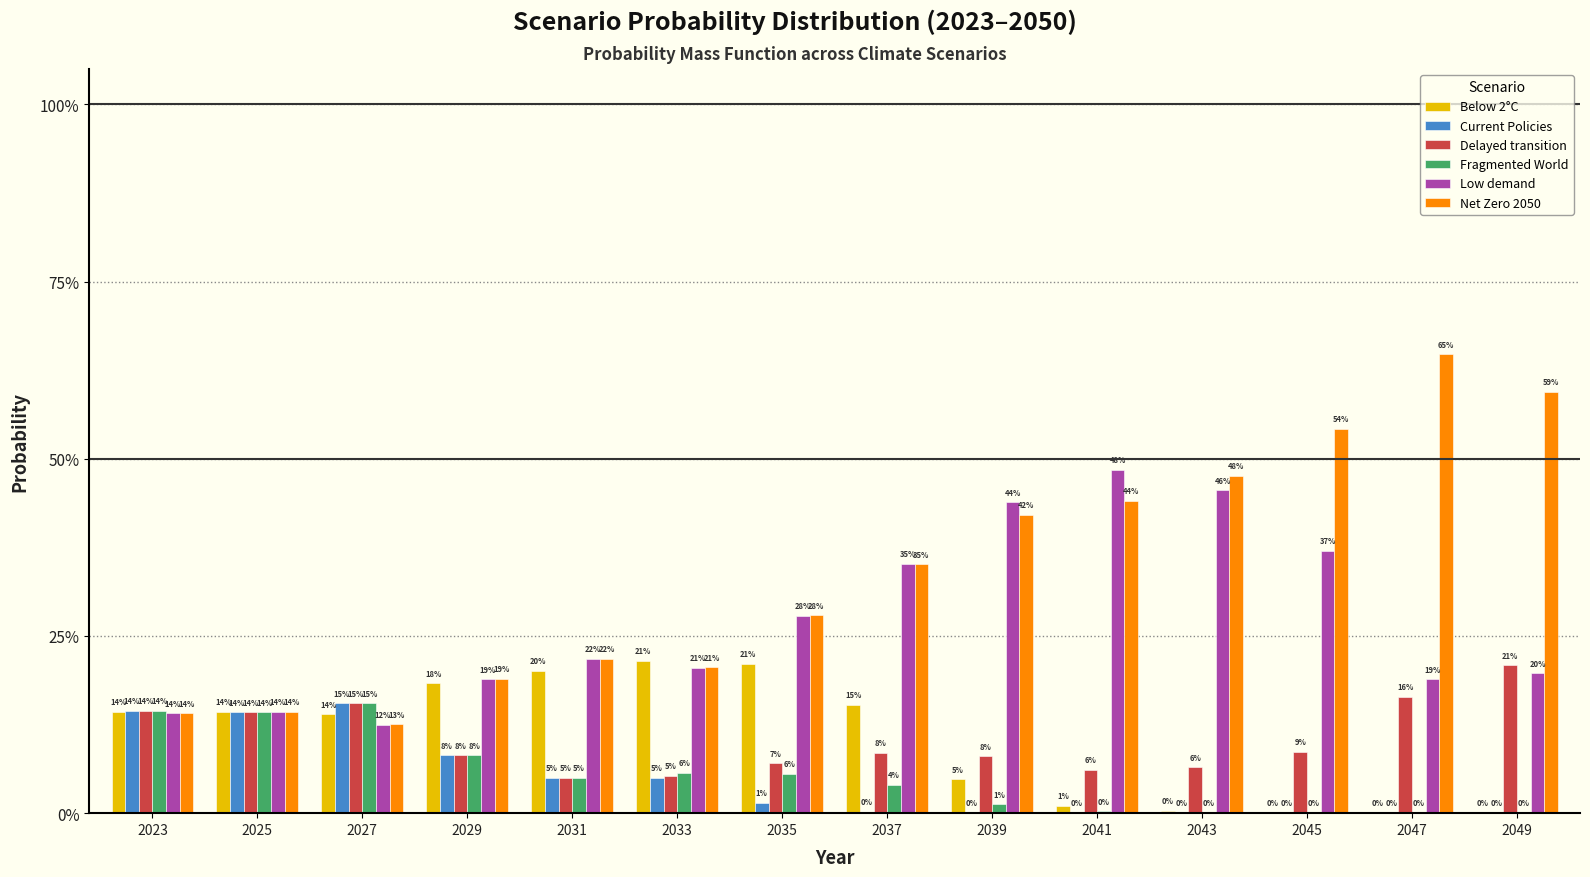

Reading left to right, transcribe all the data shown in this chart.

Below 2°C: 0.1	0.1	0.1	0.2	0.2	0.2	0.2	0.2	0.0	0.0	0.0	0.0	0.0	0.0
Current Policies: 0.1	0.1	0.2	0.1	0.0	0.0	0.0	0.0	0.0	0.0	0.0	0.0	0.0	0.0
Delayed transition: 0.1	0.1	0.2	0.1	0.0	0.1	0.1	0.1	0.1	0.1	0.1	0.1	0.2	0.2
Fragmented World: 0.1	0.1	0.2	0.1	0.0	0.1	0.1	0.0	0.0	0.0	0.0	0.0	0.0	0.0
Low demand: 0.1	0.1	0.1	0.2	0.2	0.2	0.3	0.4	0.4	0.5	0.5	0.4	0.2	0.2
Net Zero 2050: 0.1	0.1	0.1	0.2	0.2	0.2	0.3	0.4	0.4	0.4	0.5	0.5	0.6	0.6